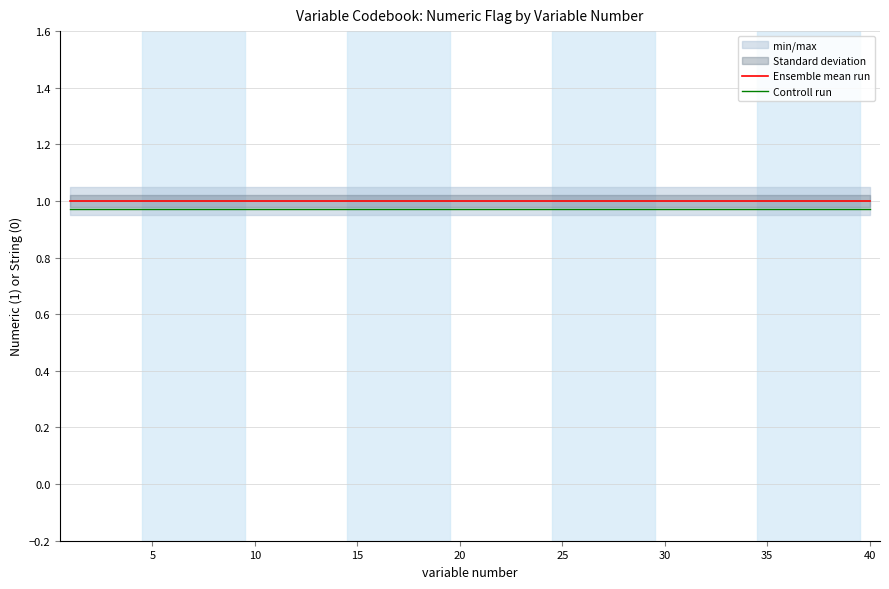

Reading right to left, transcribe all the data shown in this chart.

Ensemble mean run: 1.0	1.0	1.0	1.0	1.0	1.0	1.0	1.0	1.0	1.0	1.0	1.0	1.0	1.0	1.0	1.0	1.0	1.0	1.0	1.0	1.0	1.0	1.0	1.0	1.0	1.0	1.0	1.0	1.0	1.0	1.0	1.0	1.0	1.0	1.0	1.0	1.0	1.0	1.0	1.0
Controll run: 1.0	1.0	1.0	1.0	1.0	1.0	1.0	1.0	1.0	1.0	1.0	1.0	1.0	1.0	1.0	1.0	1.0	1.0	1.0	1.0	1.0	1.0	1.0	1.0	1.0	1.0	1.0	1.0	1.0	1.0	1.0	1.0	1.0	1.0	1.0	1.0	1.0	1.0	1.0	1.0